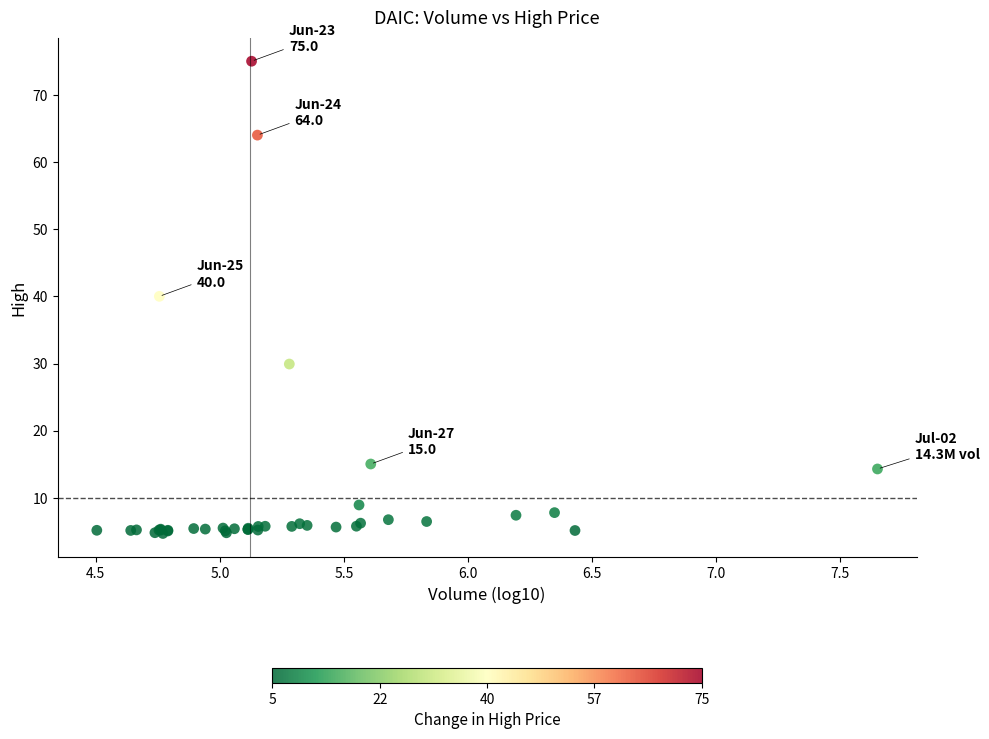

What Y value in the scatter plot is closest to 39?

40.0